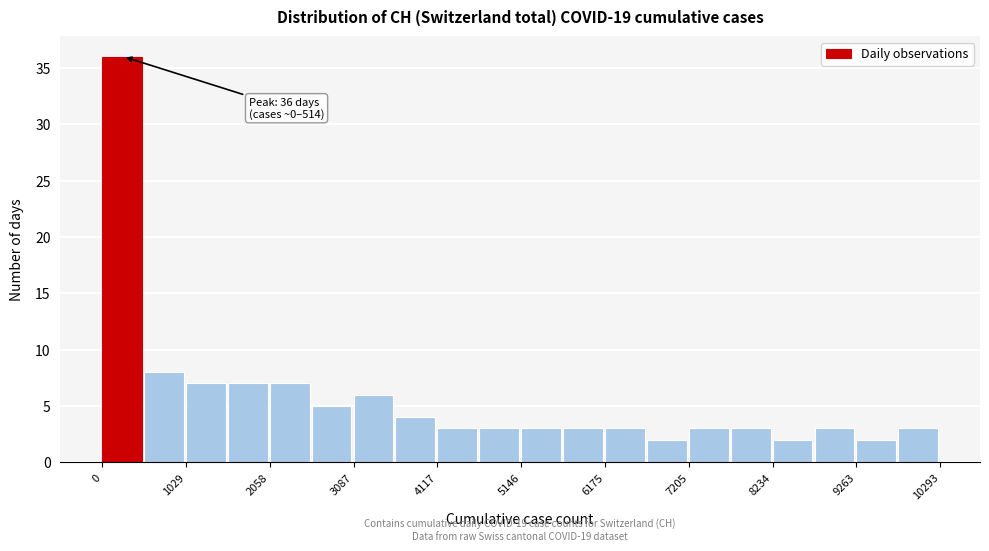

Around what value on the x-axis is the tallest bar? Give the approximate position of its centre, as read against the axis.

200